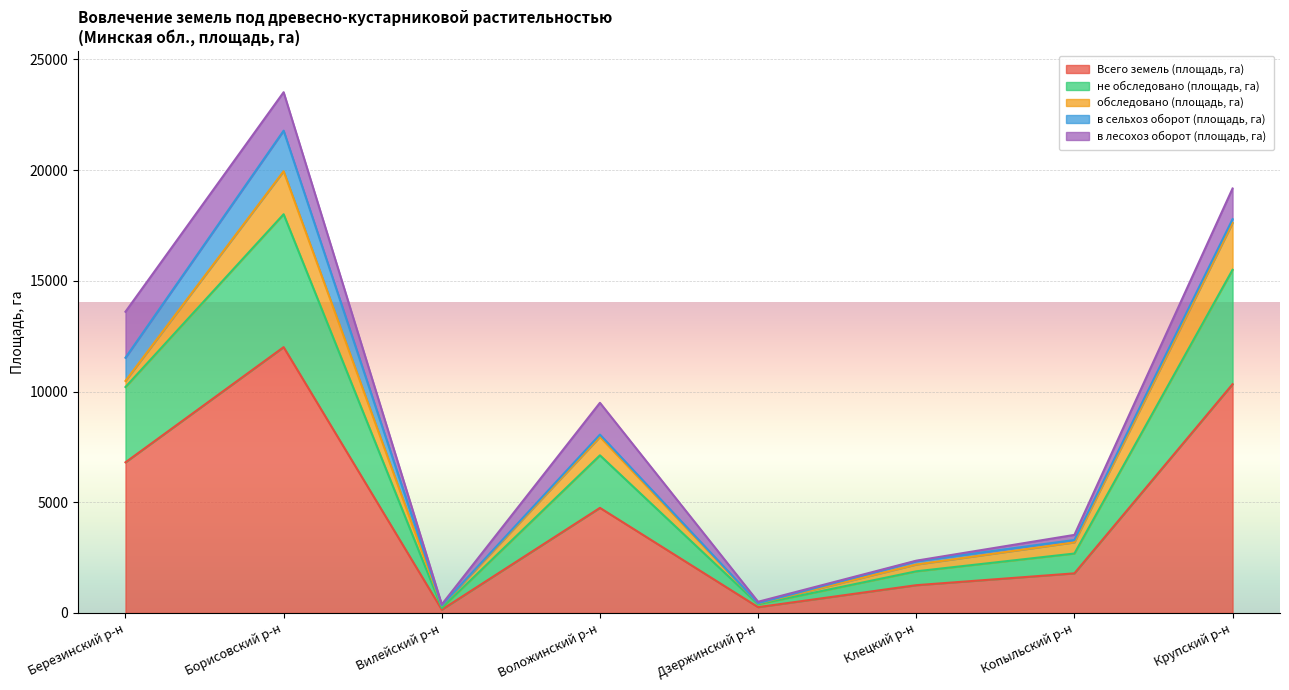

Rank the series at Вилейский р-н from lowest to highest value.

в сельхоз оборот (площадь, га), в лесохоз оборот (площадь, га), не обследовано (площадь, га), обследовано (площадь, га), Всего земель (площадь, га)